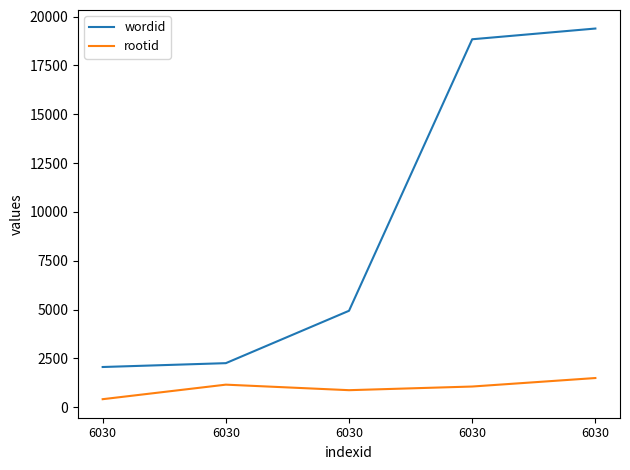

What are all the series names shown in the legend?

wordid, rootid